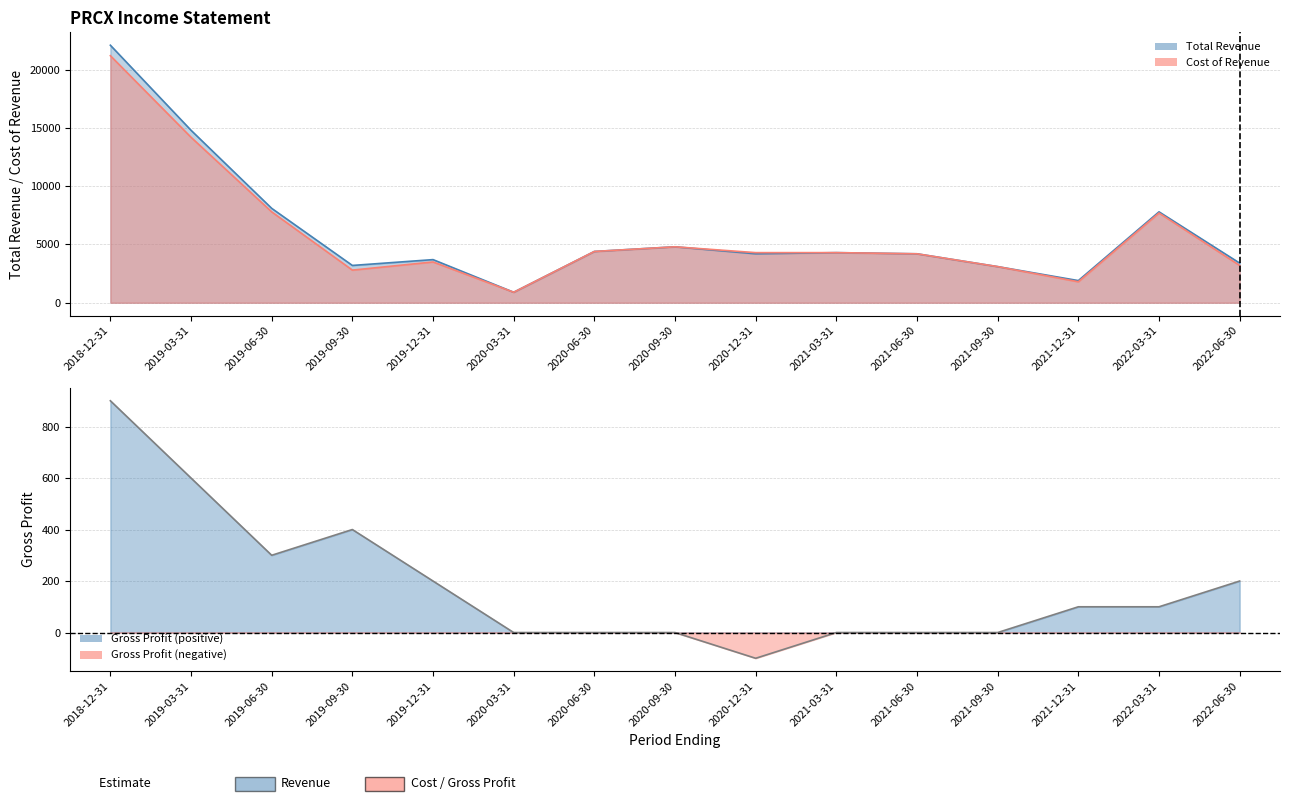

At which category does the data reach its first local valley?

2019-06-30